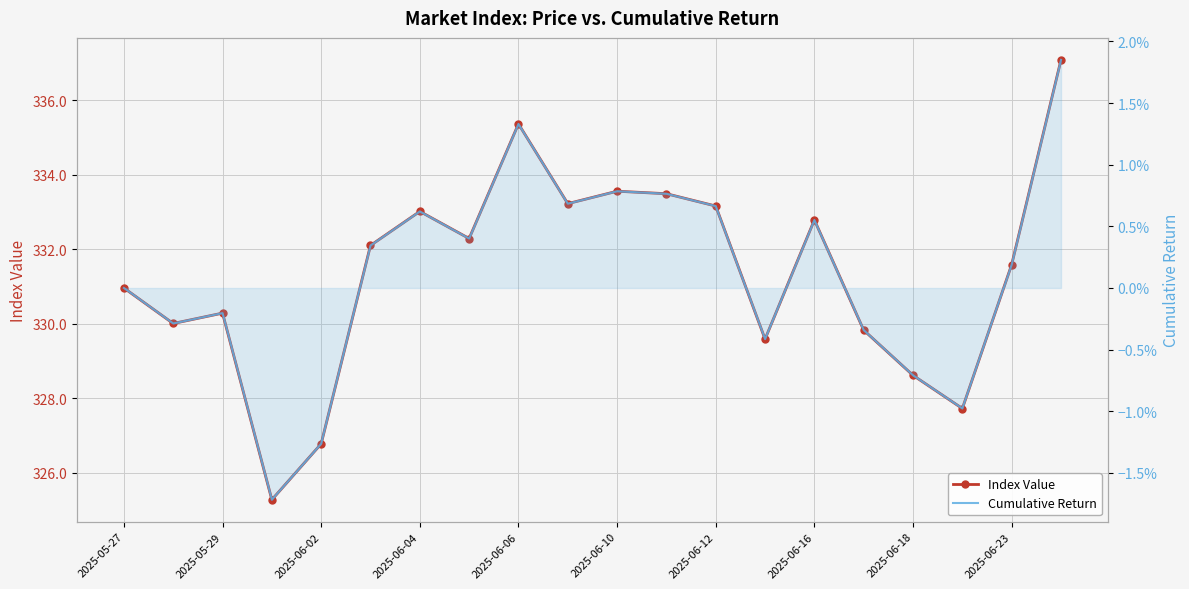

What is the label of the 20th point from the right?

2025-05-27